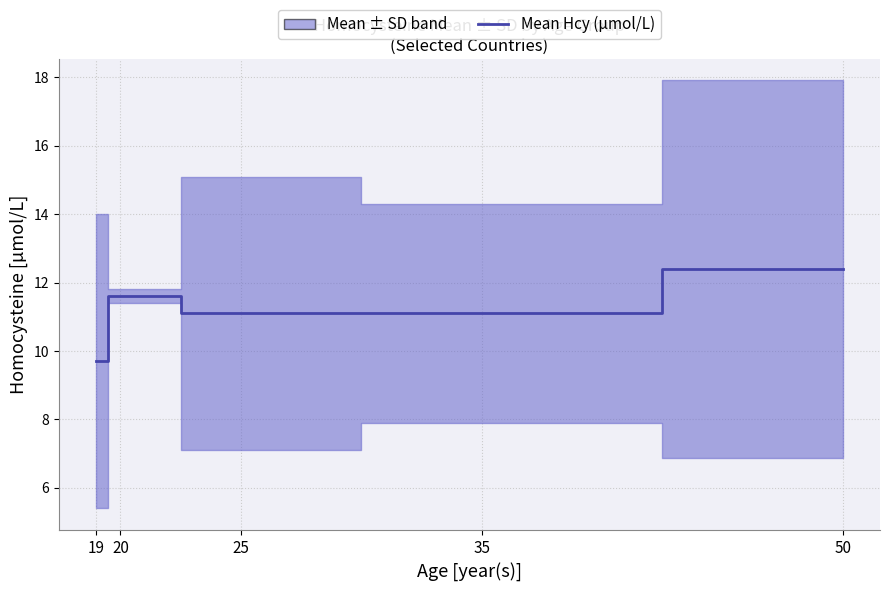

Is it true that the value at 25 is 11.1?

True